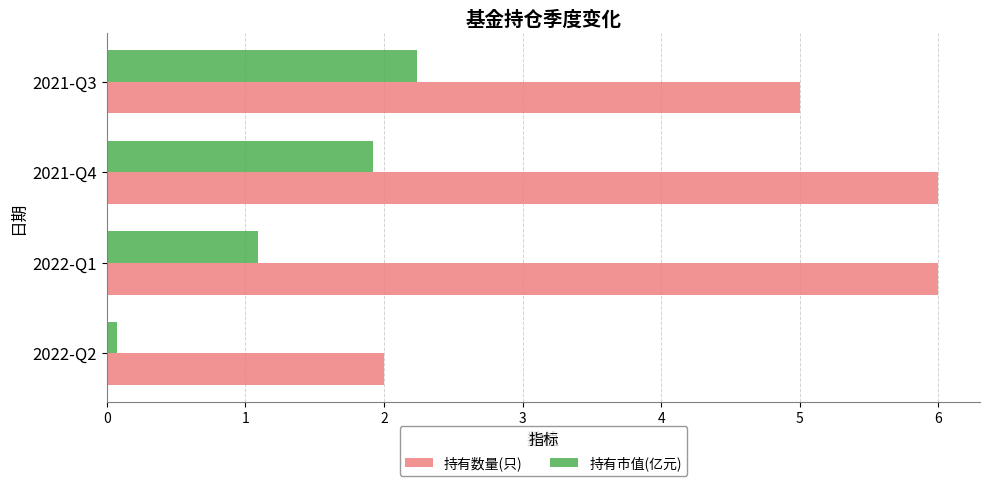

True or false: 持有数量(只) has a value of 1.6 at 2021-Q3.

False